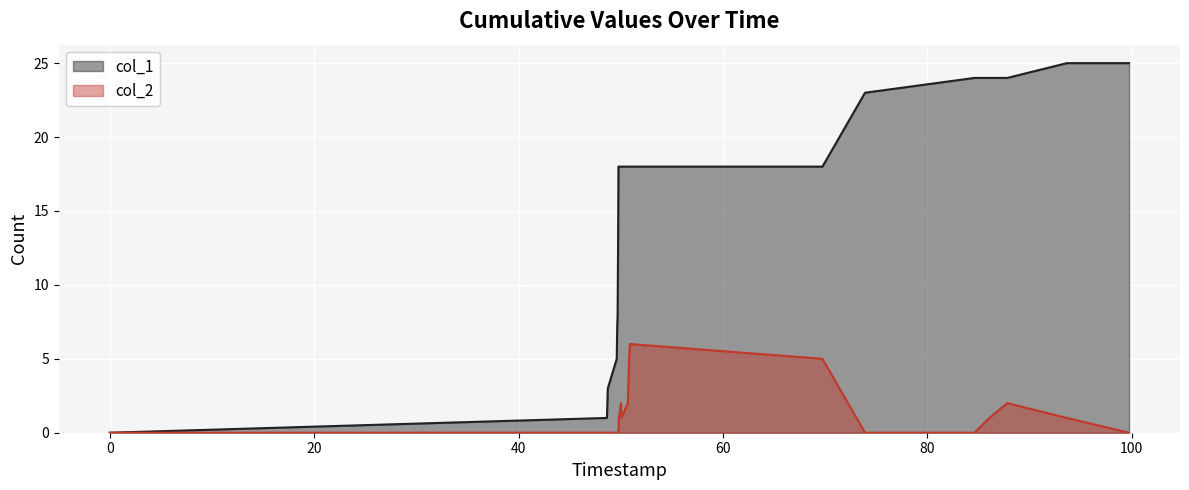

In col_2, how many points are higher than both neighbors (excluding endpoints)?

3